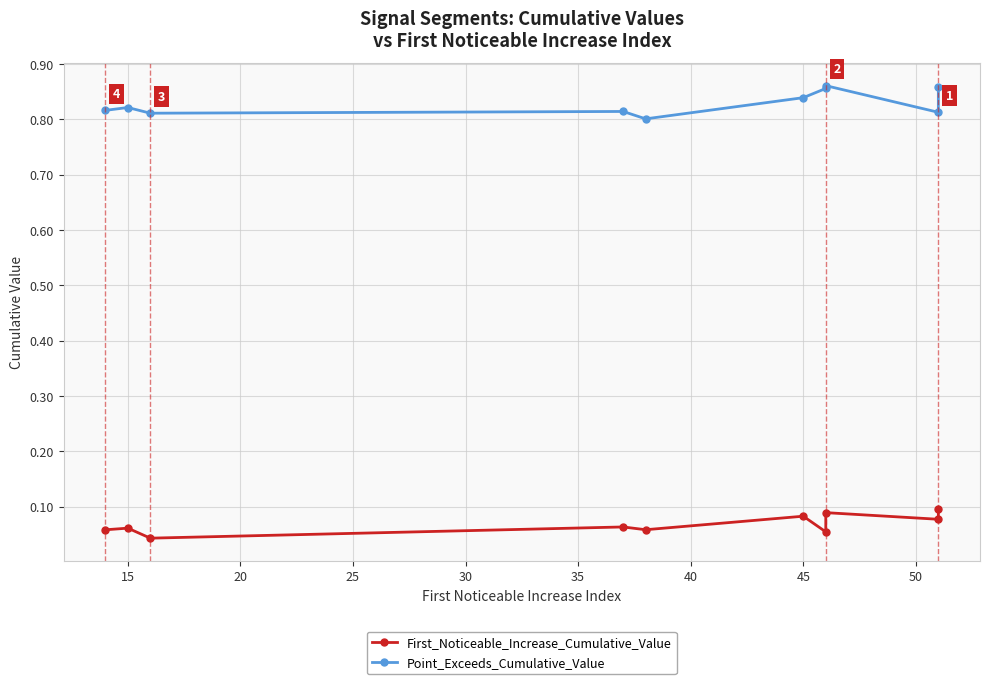

True or false: First_Noticeable_Increase_Cumulative_Value has more than 0 points higher than both neighbors.

True